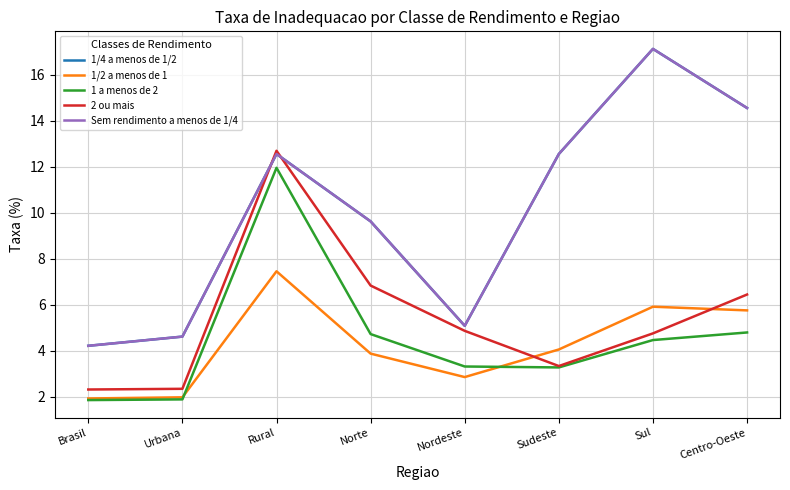

Rank the categories by 1 a menos de 2 value from lowest to highest.

Brasil, Urbana, Sudeste, Nordeste, Sul, Norte, Centro-Oeste, Rural